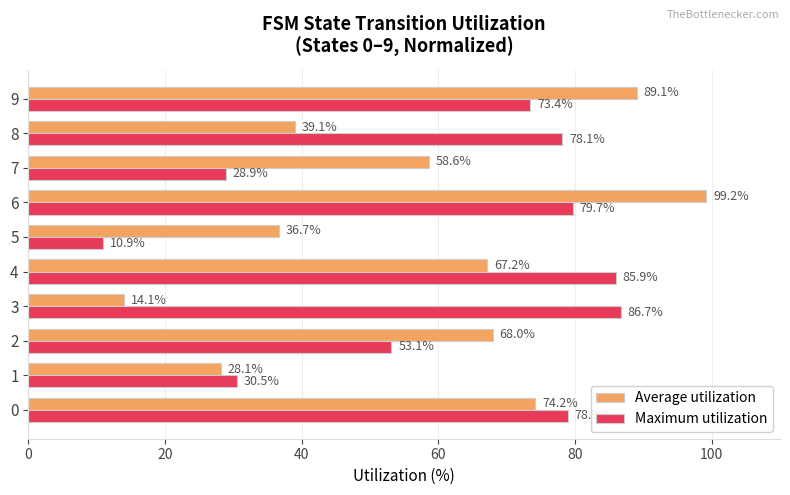

At how many categories does at least one series exceed 38?

8